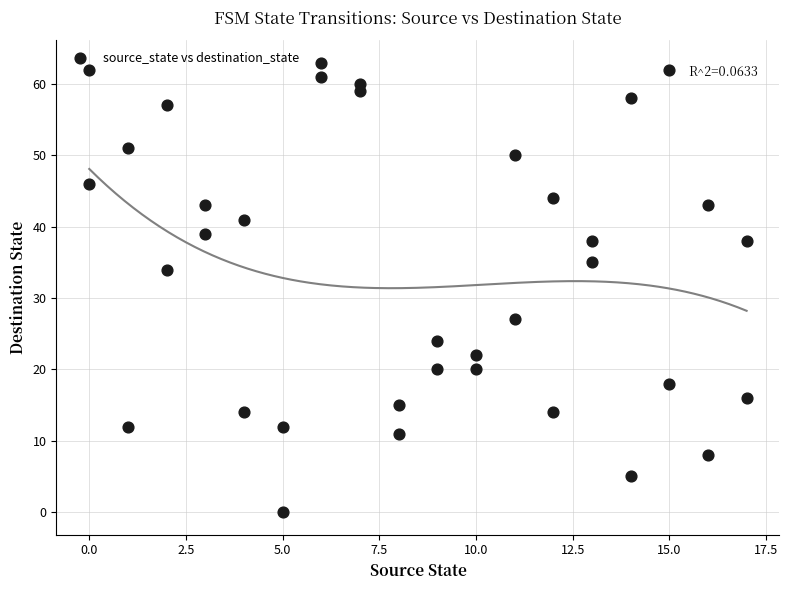

What is the range of Y values (max minus min)?

63